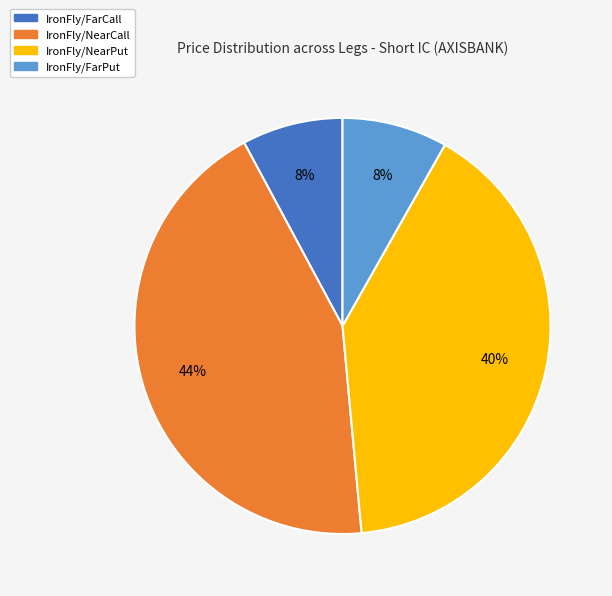

Approximately how many times larger is the value at IronFly/NearCall compared to IronFly/NearPut?

1.1